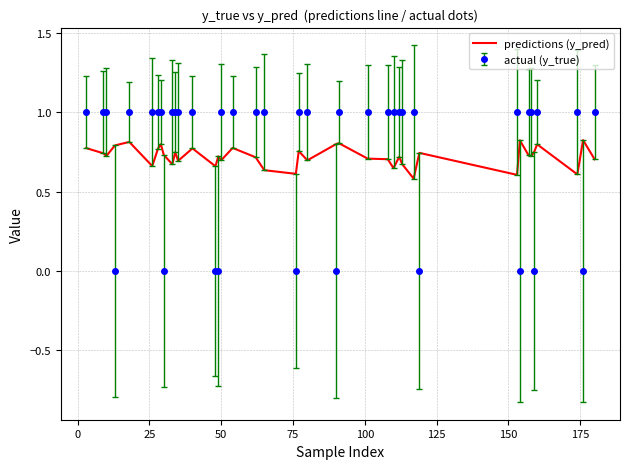

Which series has the widest spread of values?

actual (y_true)